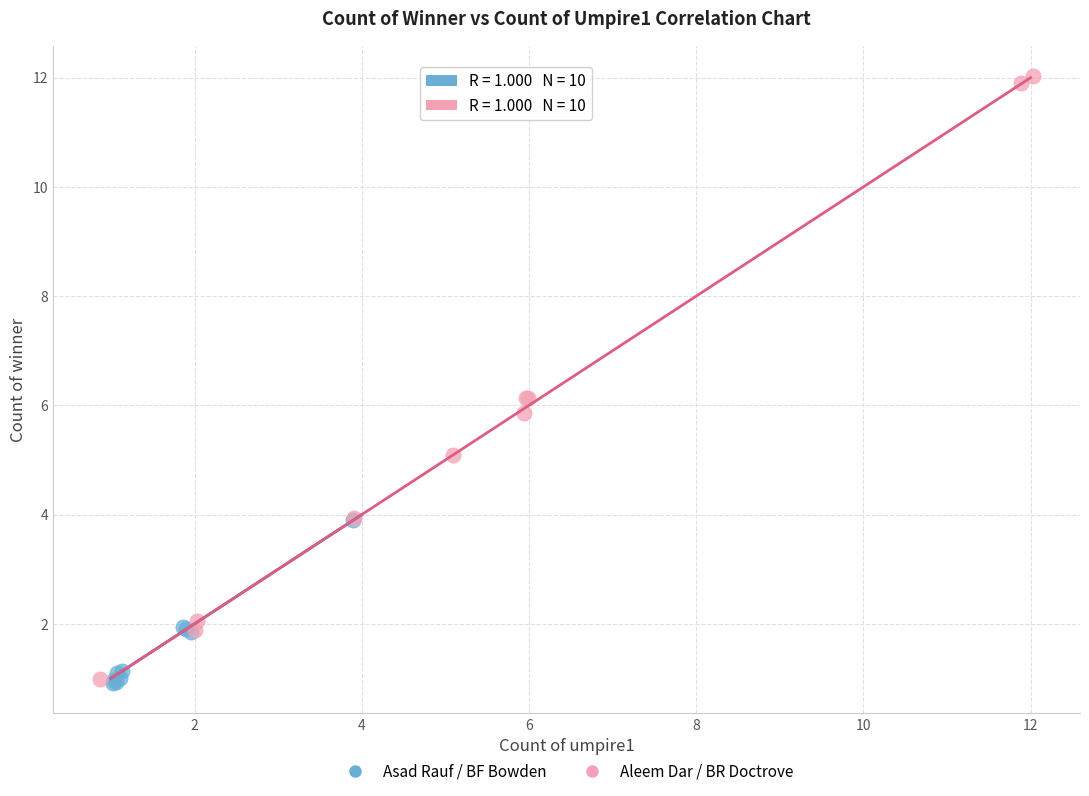

Which series has the largest Y range (max minus min)?

Aleem Dar / BR Doctrove